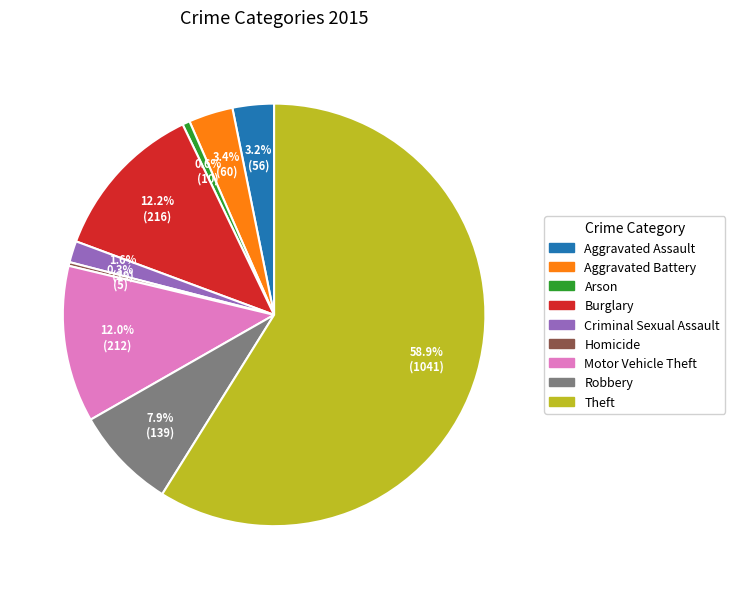

To the nearest percent, what is the difference between the Aggravated Battery and Theft slice percentages?

55%